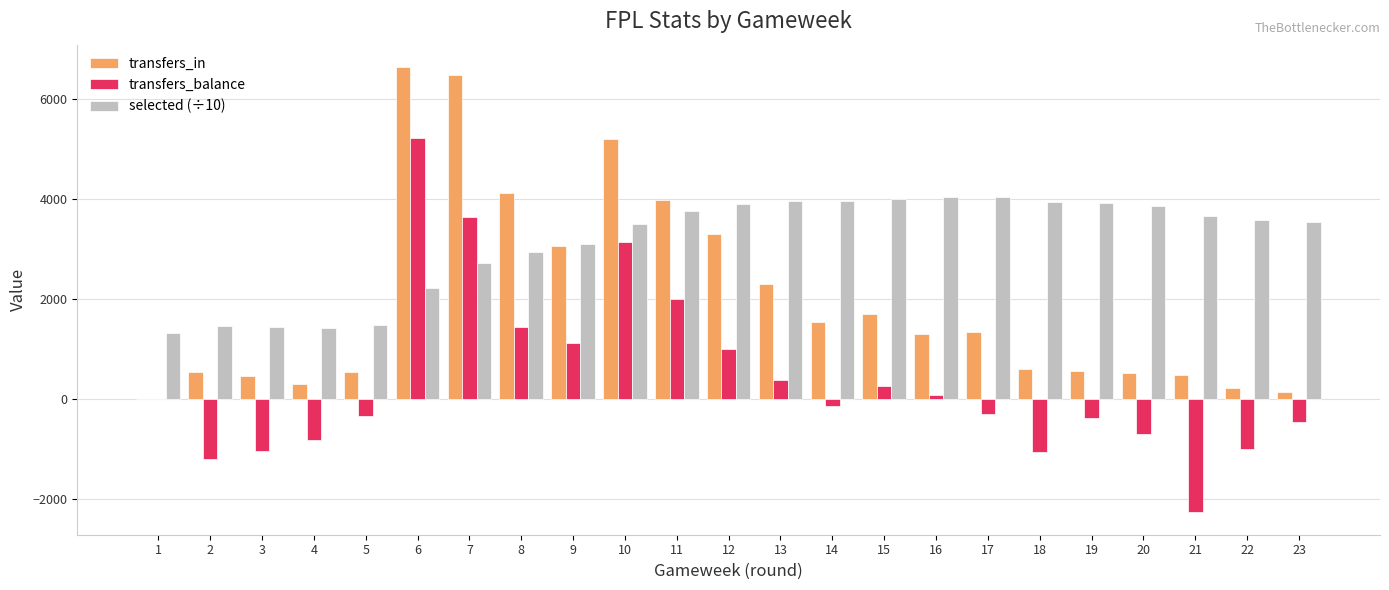

How many values in transfers_in are above zero?

22